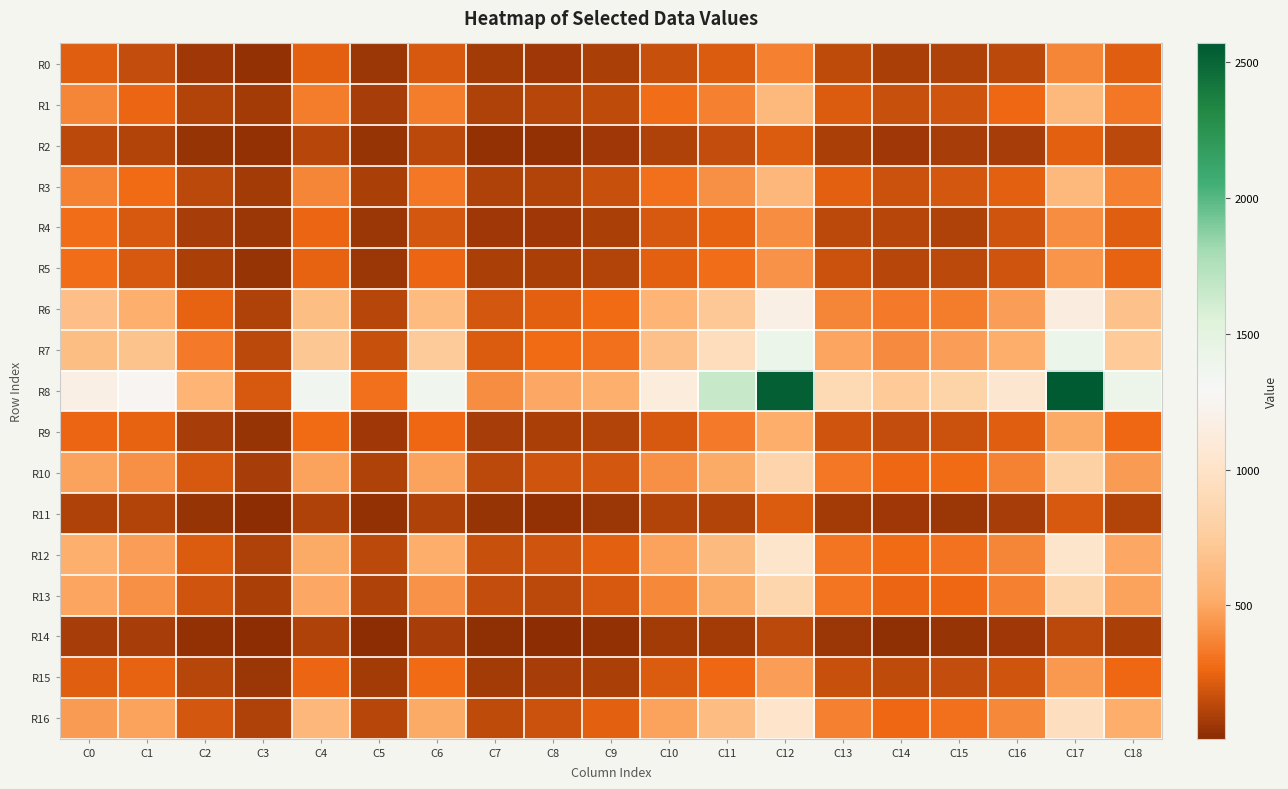

Between C2 and C10, which is larger?

C10